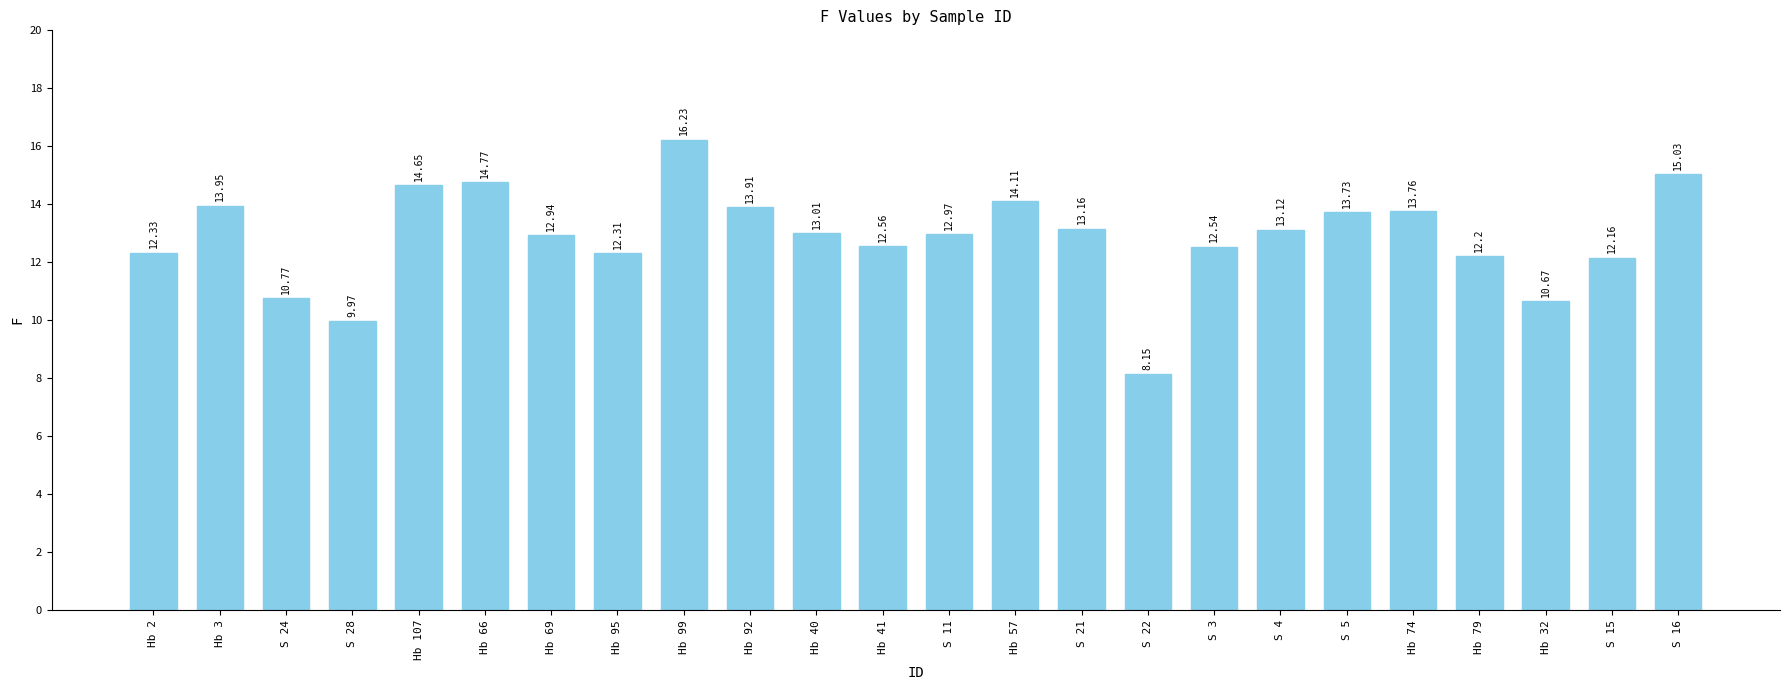

What is the value of the 15th bar from the left?

13.2